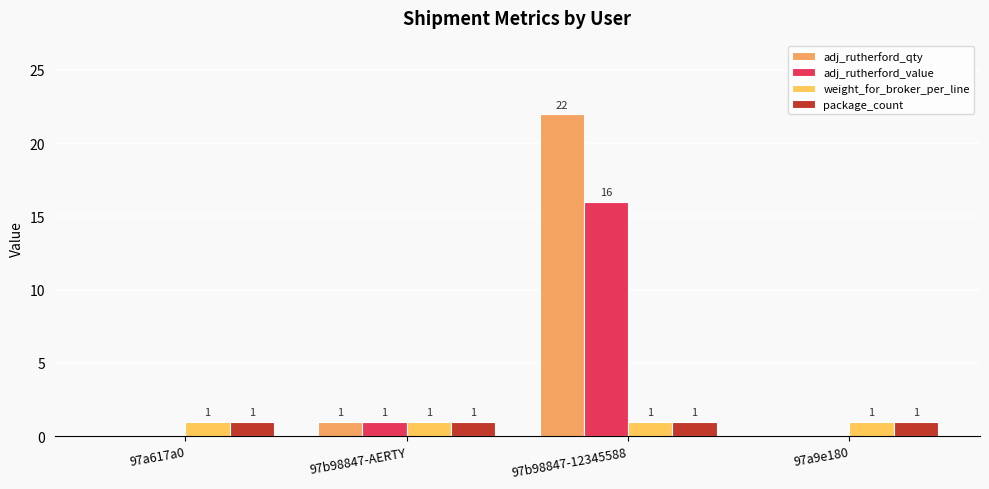

At how many categories does at least one series exceed 19?

1